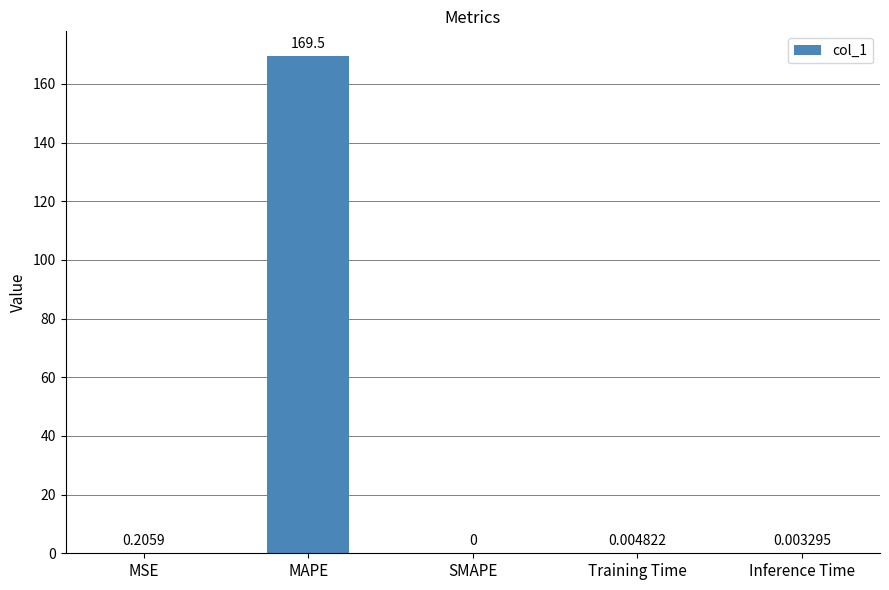

What is the change in value from MSE to SMAPE?

-0.2